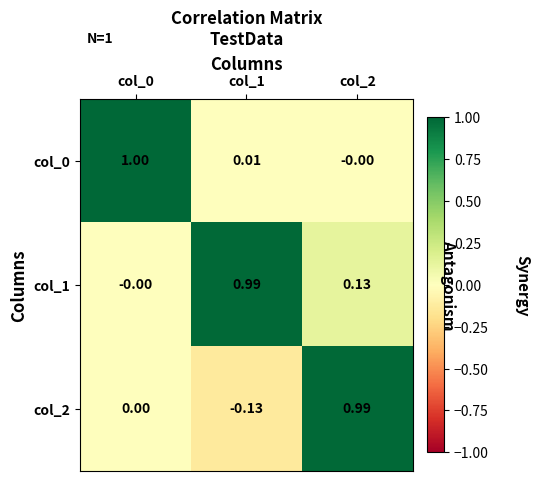

Between col_2 and col_0, which is larger?

col_0